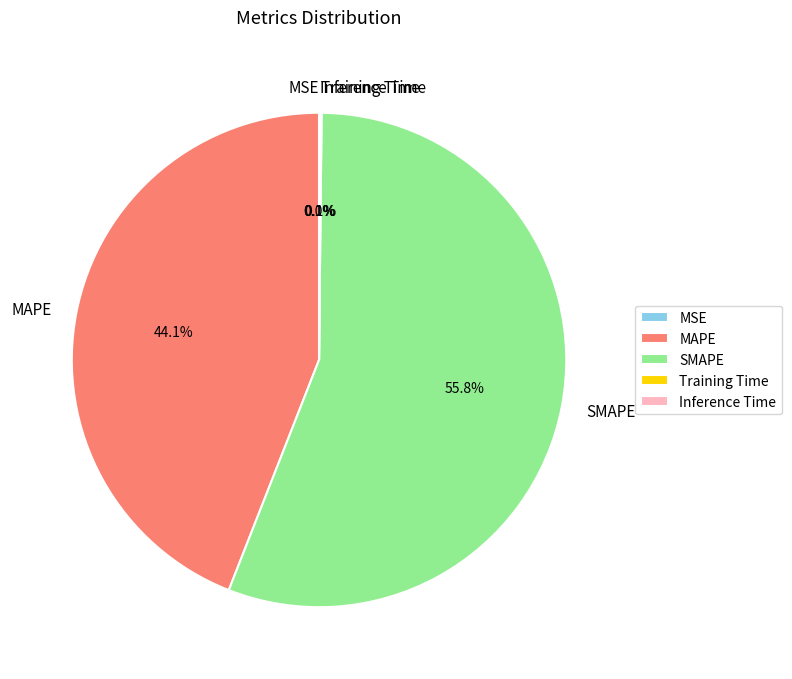

Is there a majority slice in this chart?

Yes